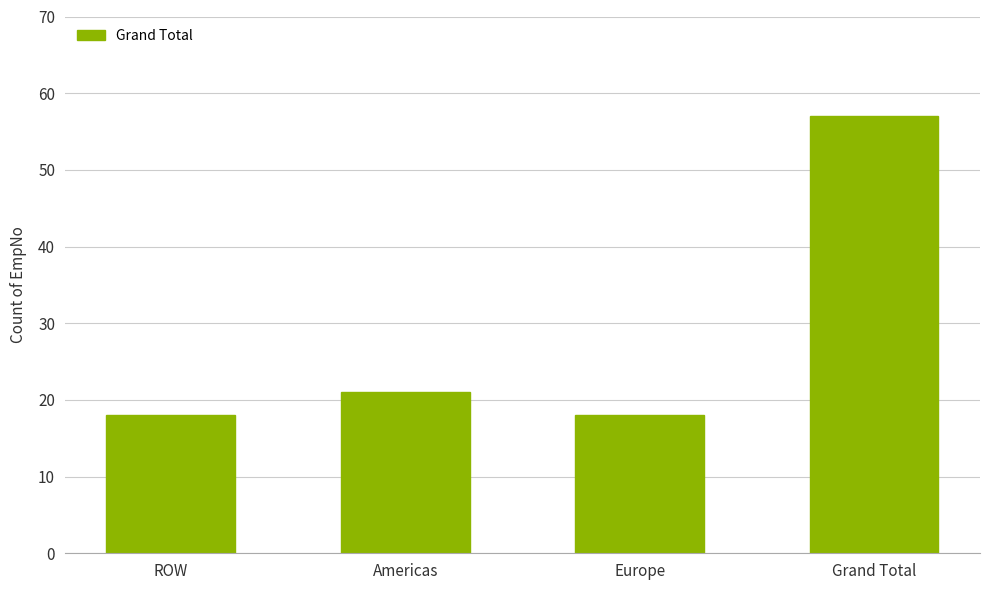

Reading left to right, extract all data points from this chart.

18	21	18	57